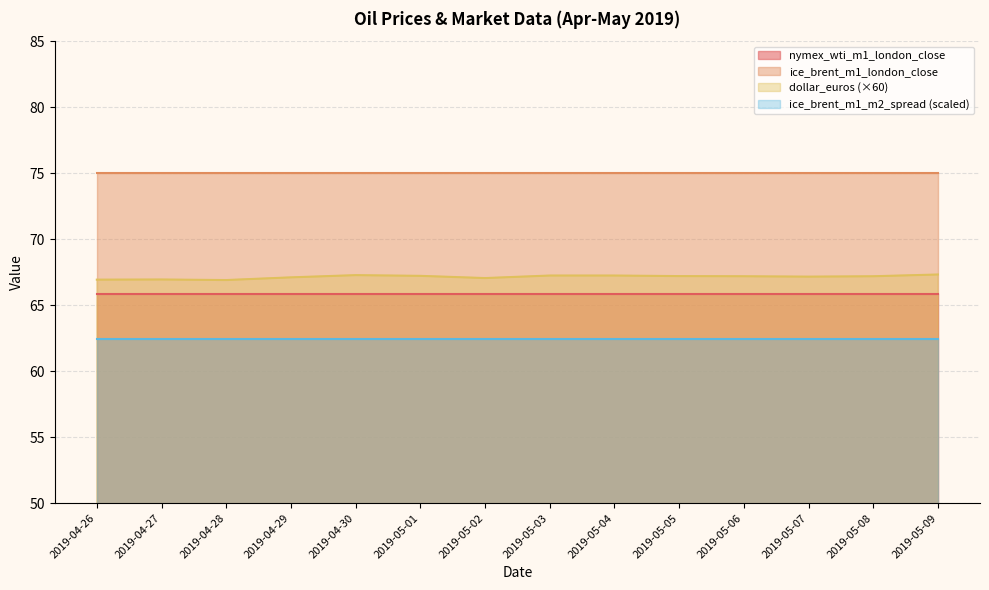

What are all the series names shown in the legend?

nymex_wti_m1_london_close, ice_brent_m1_london_close, dollar_euros (×60), ice_brent_m1_m2_spread (scaled)